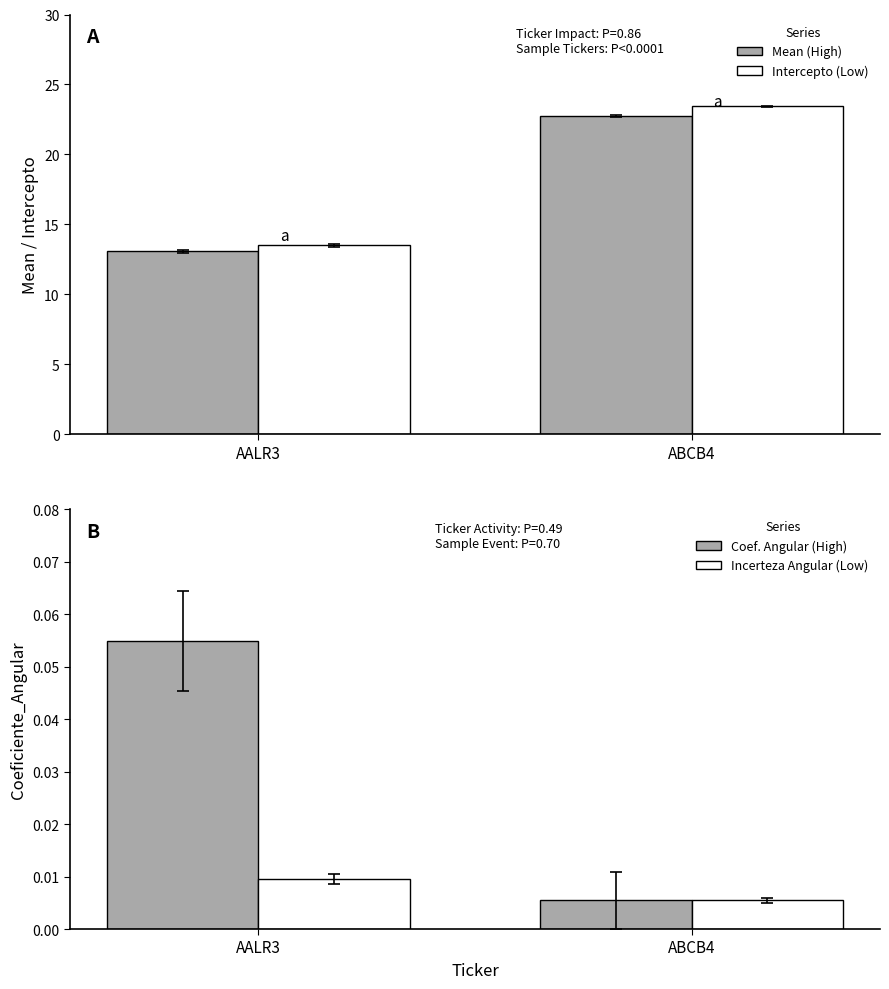

True or false: Coeficiente_Angular has a value of 0.0 at ABCB4.

True